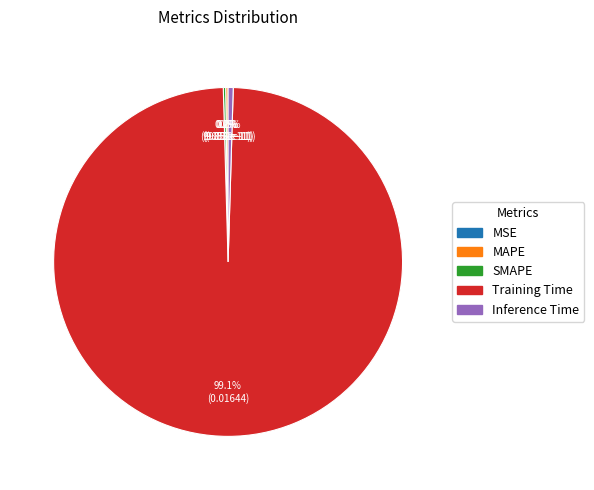

Is it true that SMAPE is 0% of the pie?

True